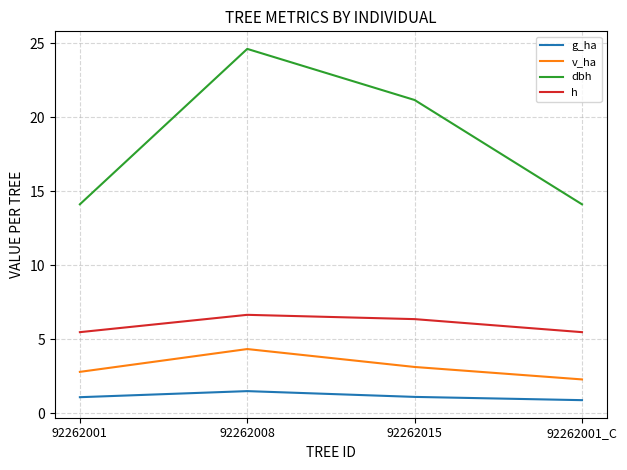

At which category is the sum across all series the highest?

92262008